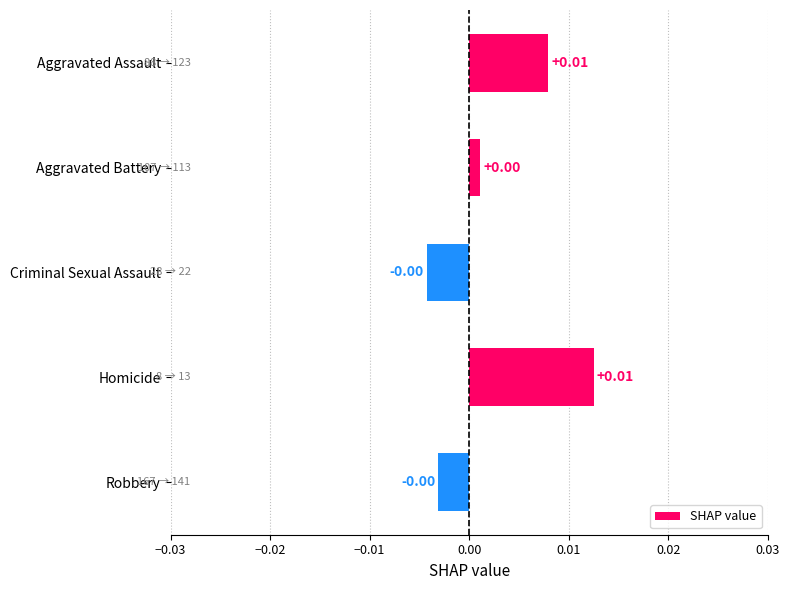

What is the label of the 3rd bar from the top?

Criminal Sexual Assault